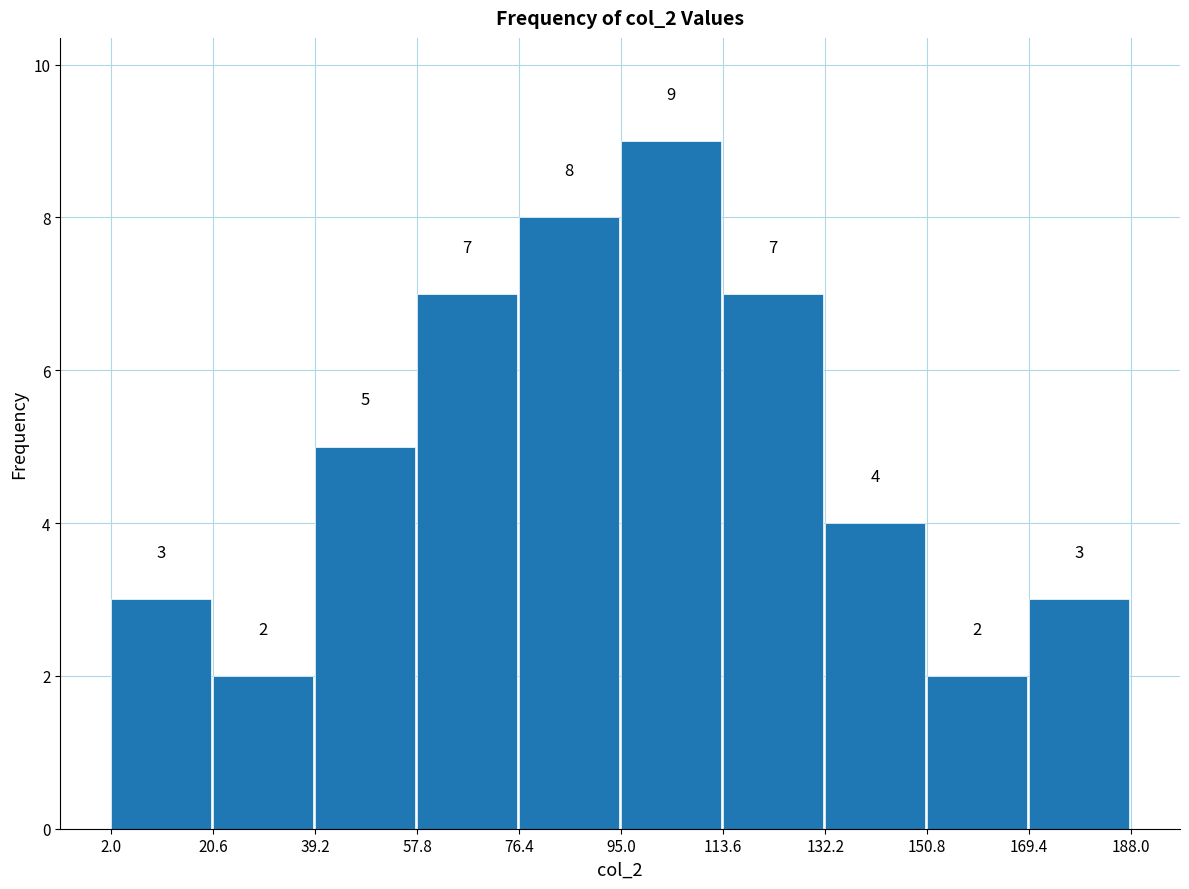

Reading left to right, transcribe this chart: for each bar, give the range it covers on the x-axis and its height.

2.0 to 20.6: 3
20.6 to 39.2: 2
39.2 to 57.8: 5
57.8 to 76.4: 7
76.4 to 95.0: 8
95.0 to 113.6: 9
113.6 to 132.2: 7
132.2 to 150.8: 4
150.8 to 169.4: 2
169.4 to 188.0: 3